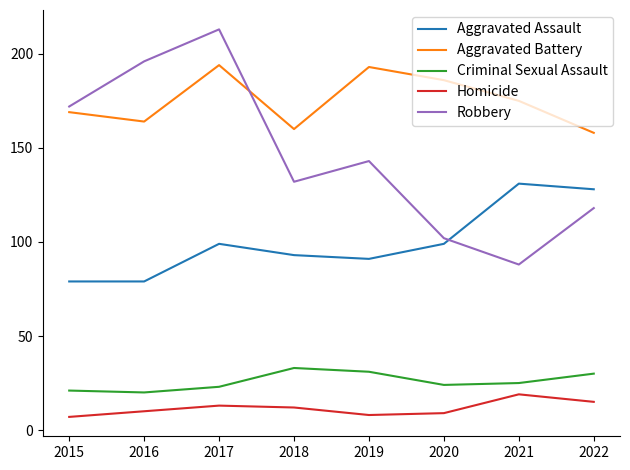

What is the average value of the Criminal Sexual Assault series?

26